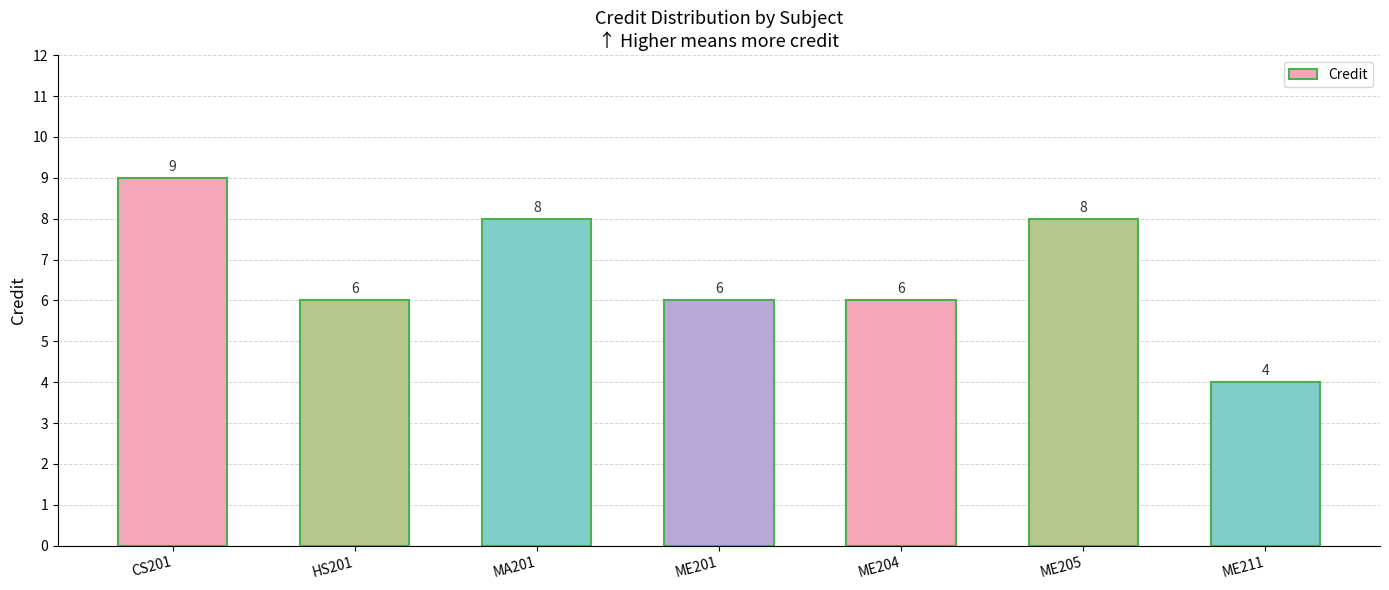

Which has a higher value, HS201 or ME211?

HS201